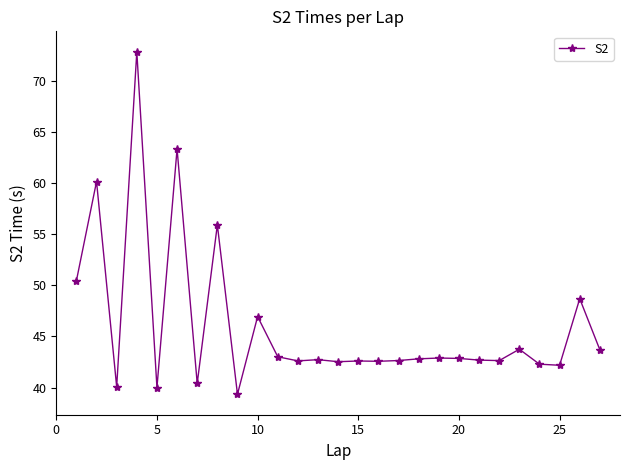

What is the value of the 5th point from the left?

40.0